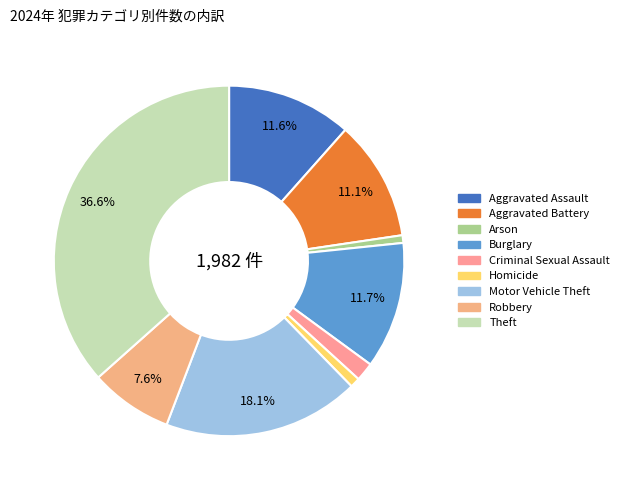

To the nearest percent, what is the average slice percentage?

11%